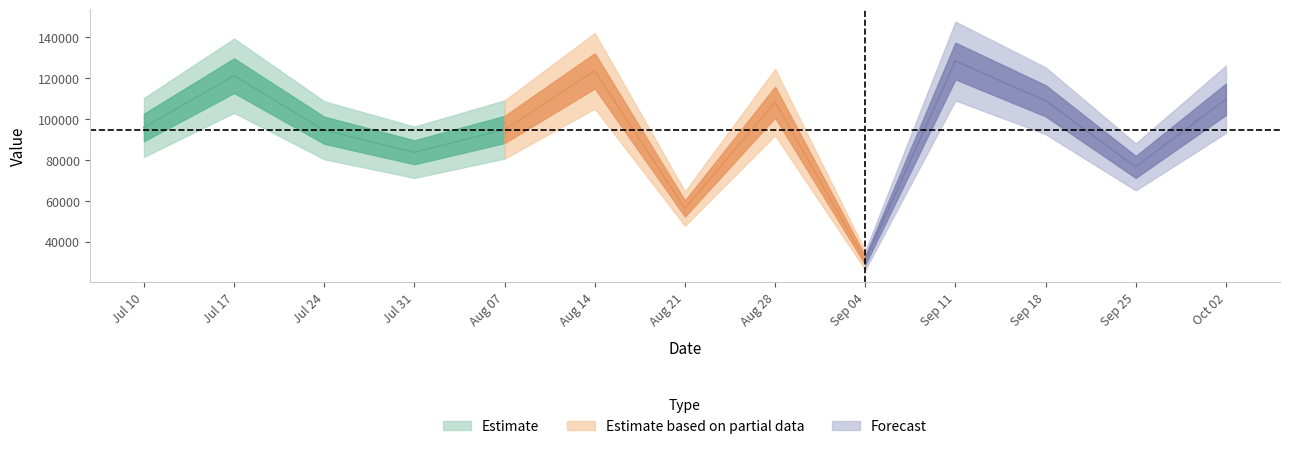

Reading left to right, list all the values displayed in this chart.

95929.7	121252.1	94546.7	83774.2	94937.3	123627.6	56217.9	108298.3	30835.0	128436.5	108982.8	76601.5	109696.9